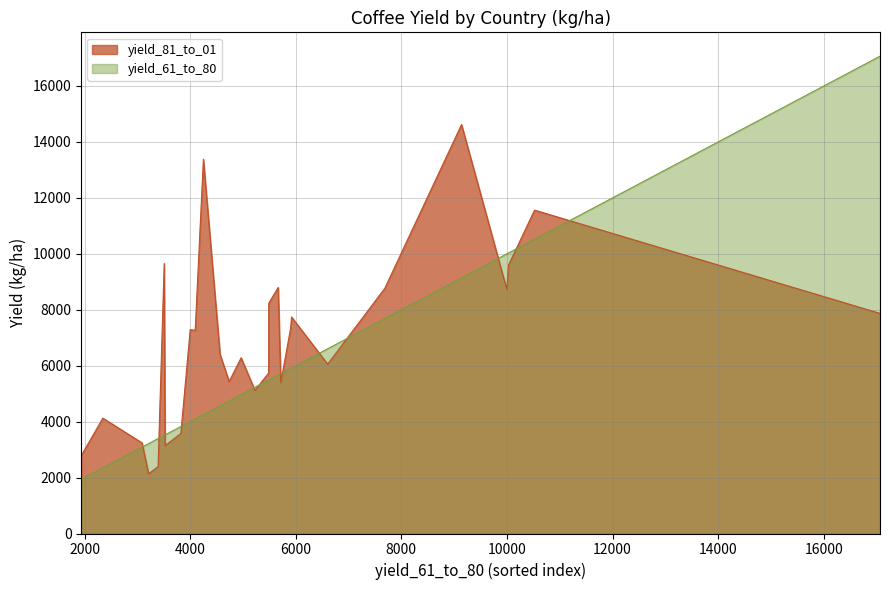

Which series has the largest total across all categories?

yield_81_to_01